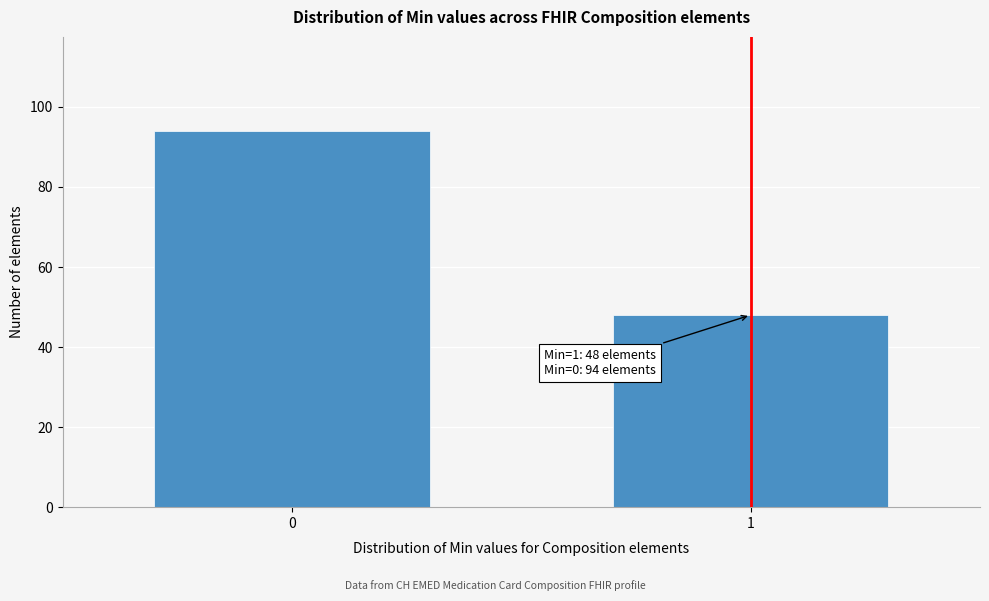

Reading left to right, transcribe all the data shown in this chart.

0=94	1=48